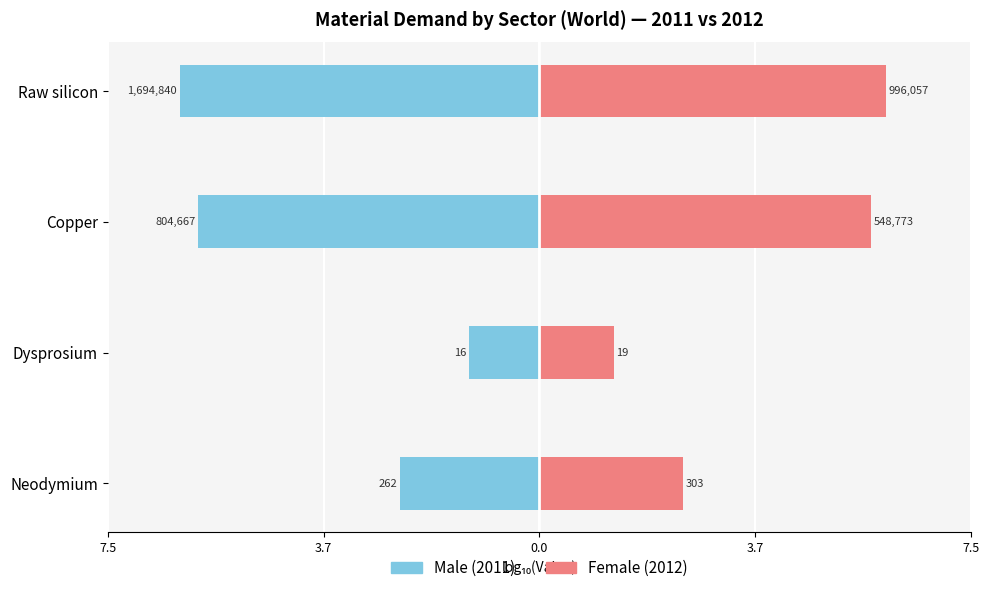

At how many categories does at least one series exceed 0?

4